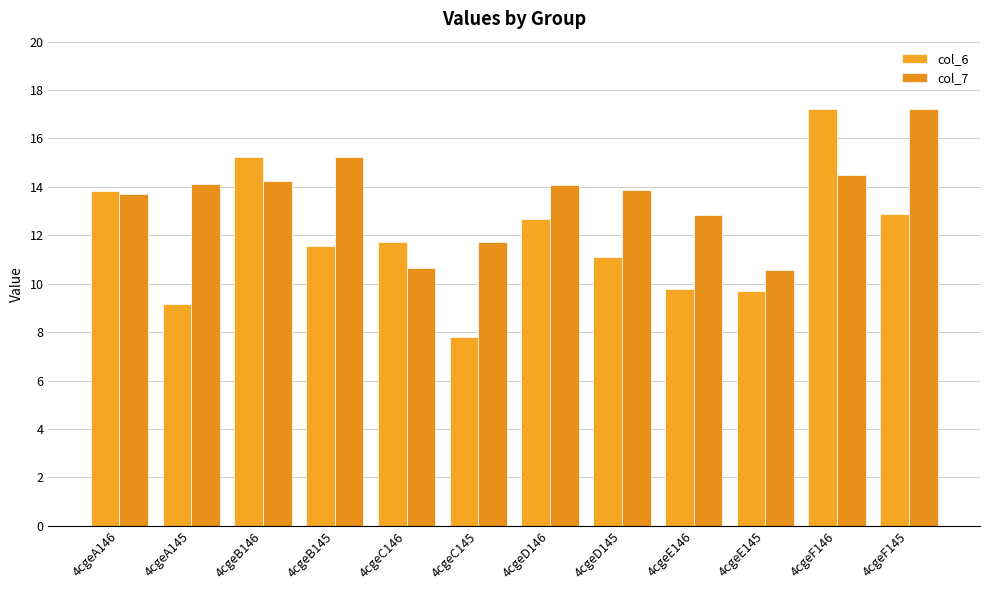

Are the bars horizontal?

No